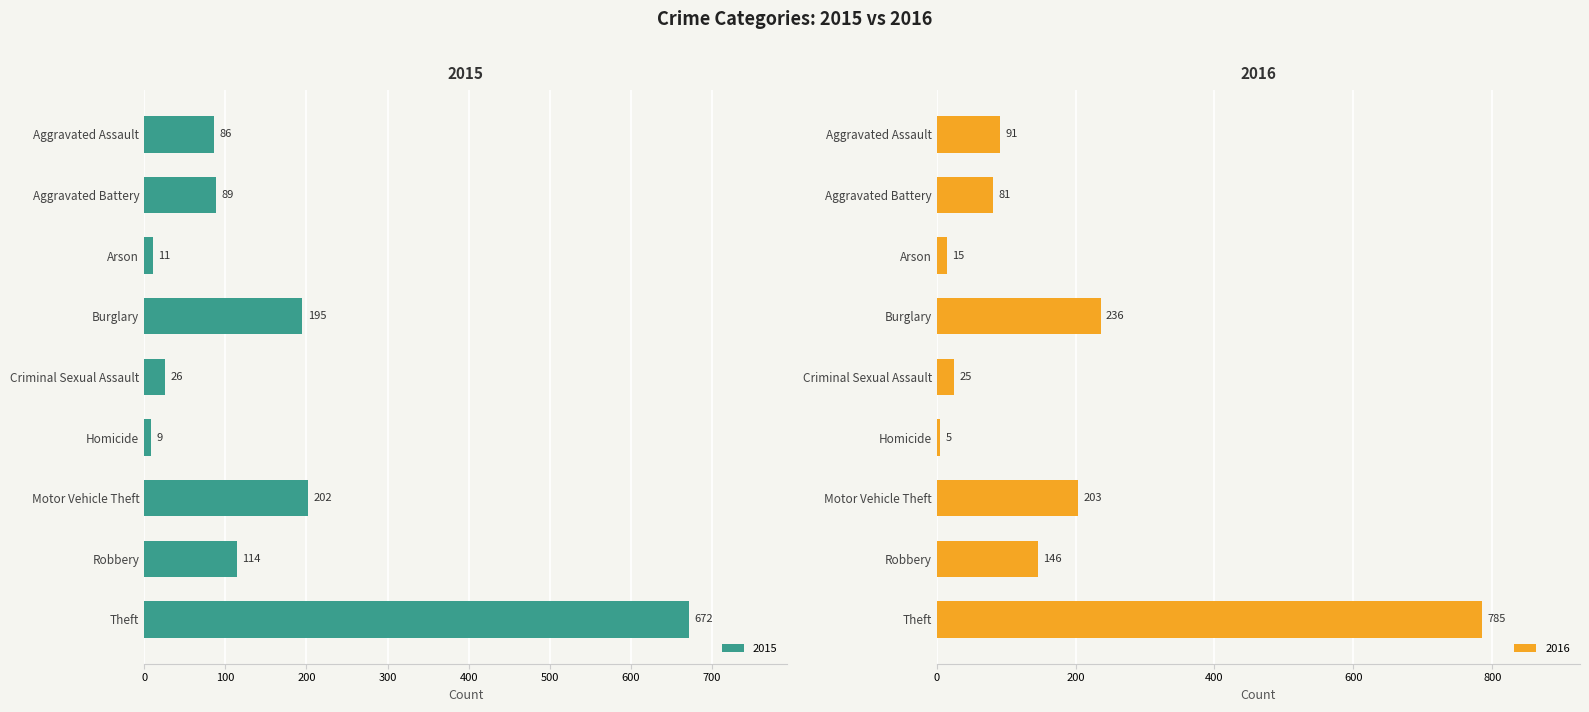

Where does the 2016 series first go above 91?

Burglary